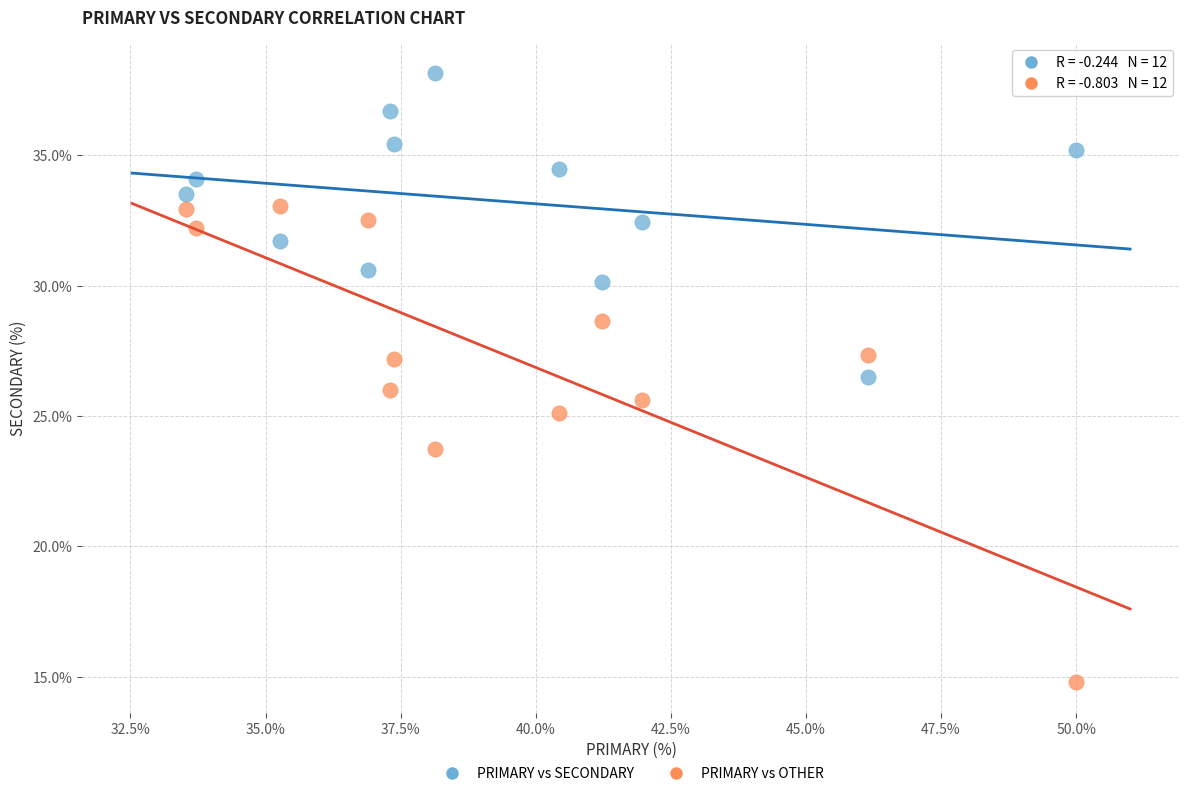

In the PRIMARY vs OTHER series, what Y value is closest to 23?

23.7